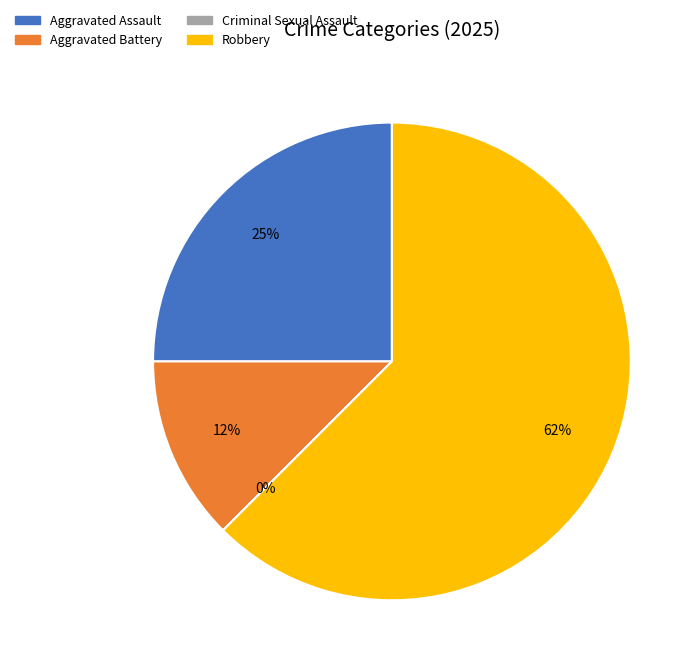

Which slice is the smallest?

Criminal Sexual Assault